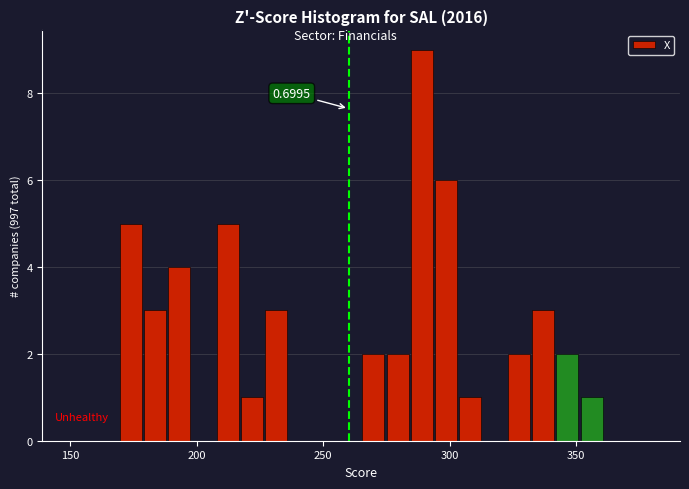

Read against the x-axis, roughly where is the centre of the tallest bar?

290